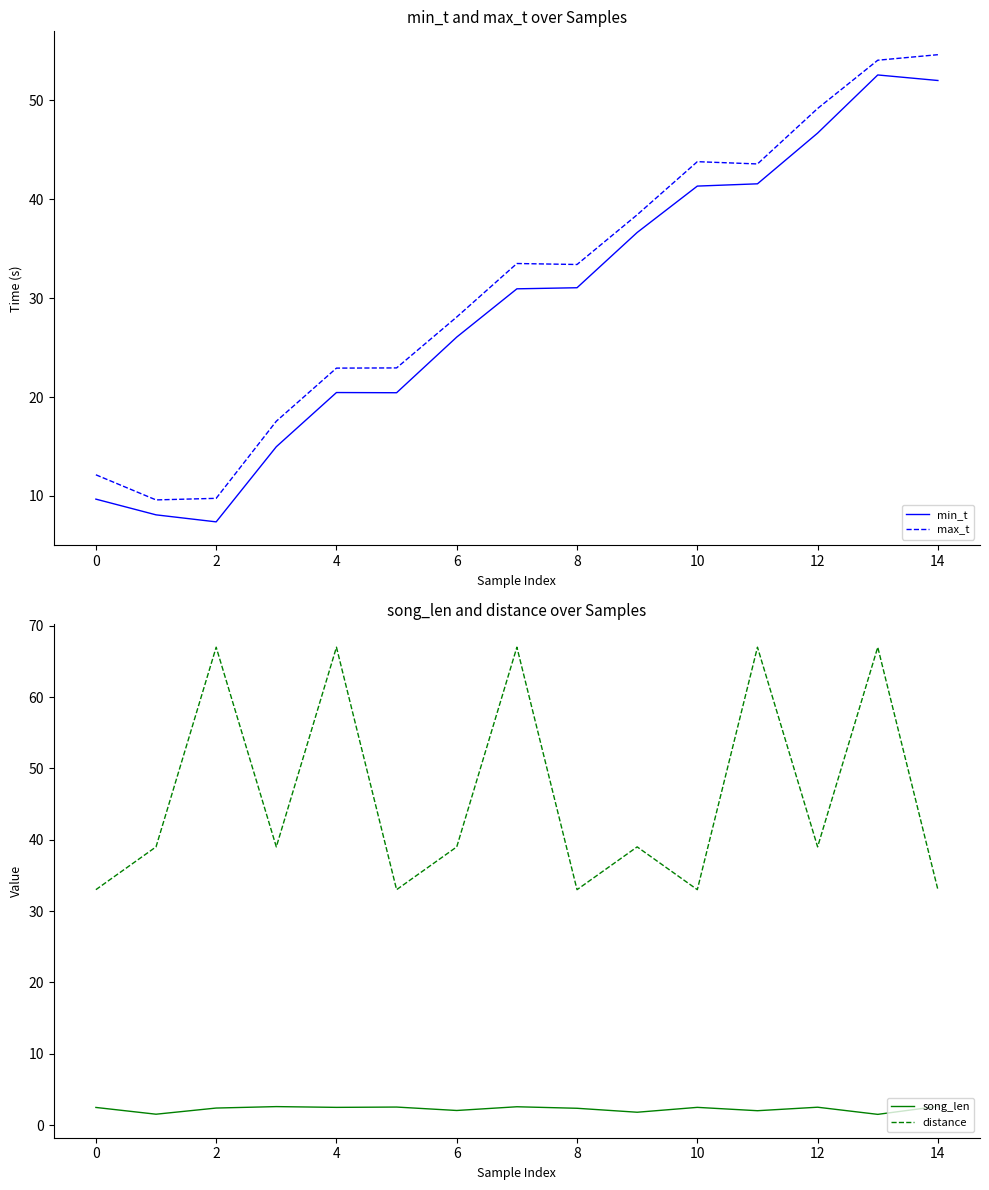

Which series ends up on top after the final intersection of distance and min_t?

min_t